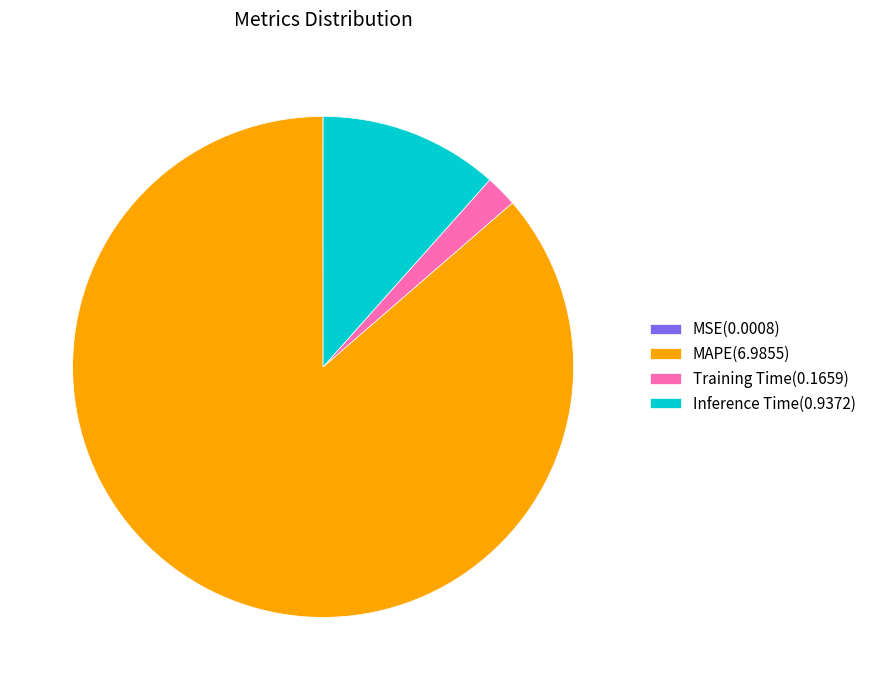

Is Training Time(0.1659) the majority of the pie?

No